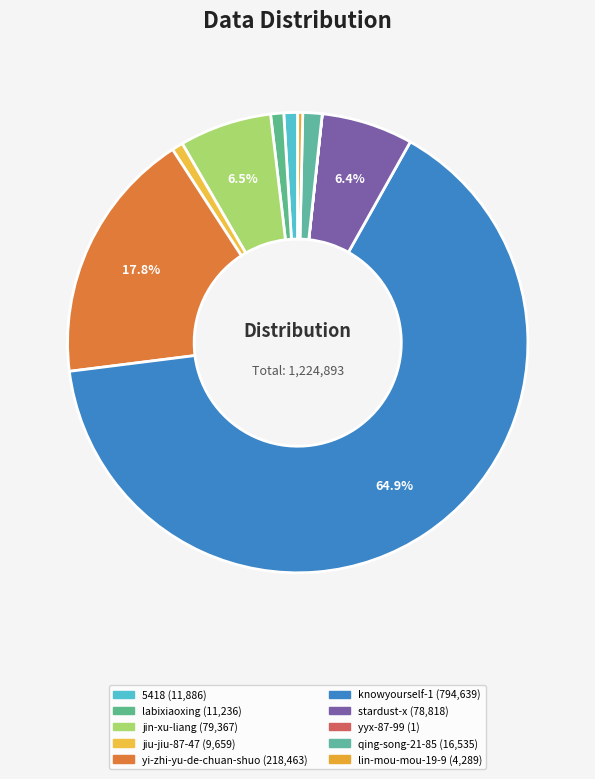

Which slice is the smallest?

yyx-87-99